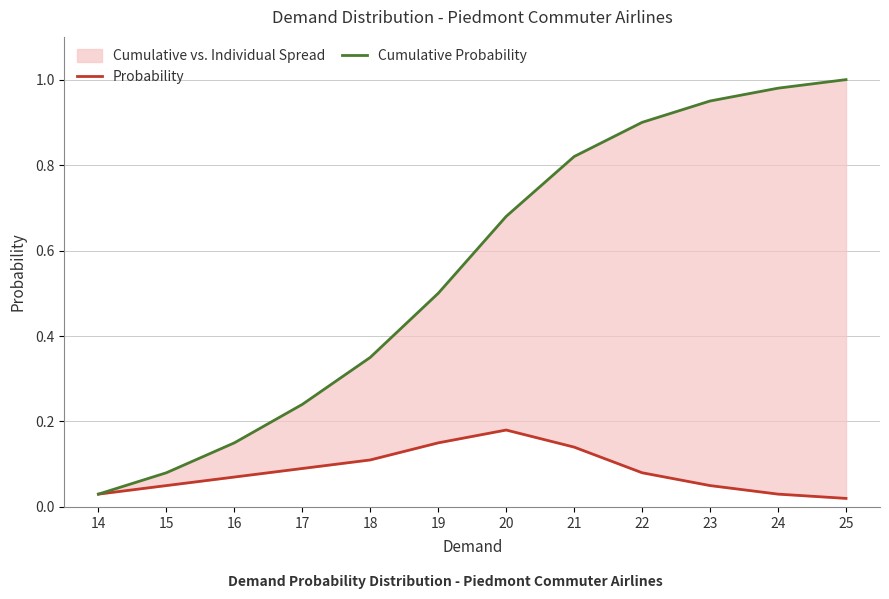

What is the value of the Probability point at the 8th from the left?

0.1